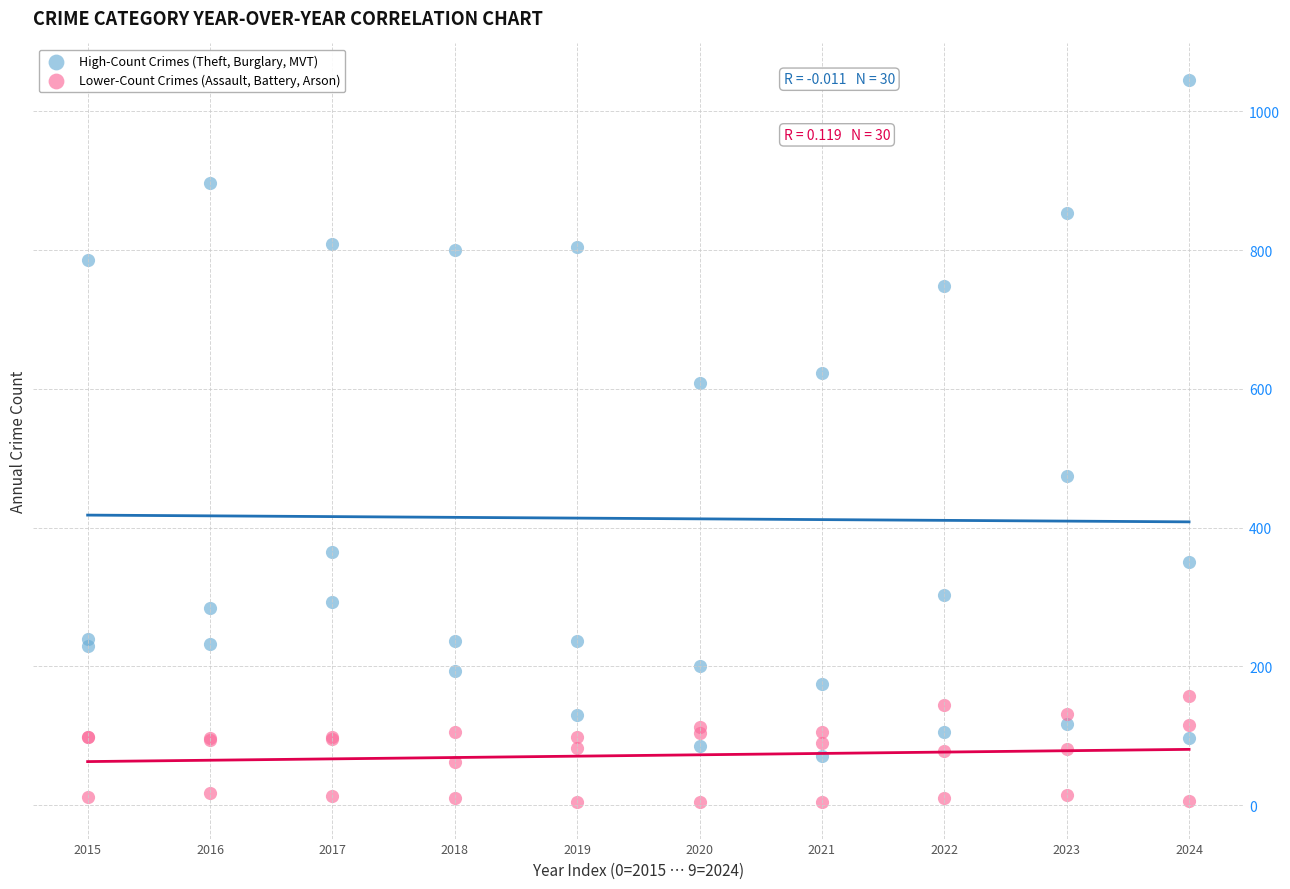

Which series contains the lowest Y value?

Lower-Count Crimes (Assault, Battery, Arson)